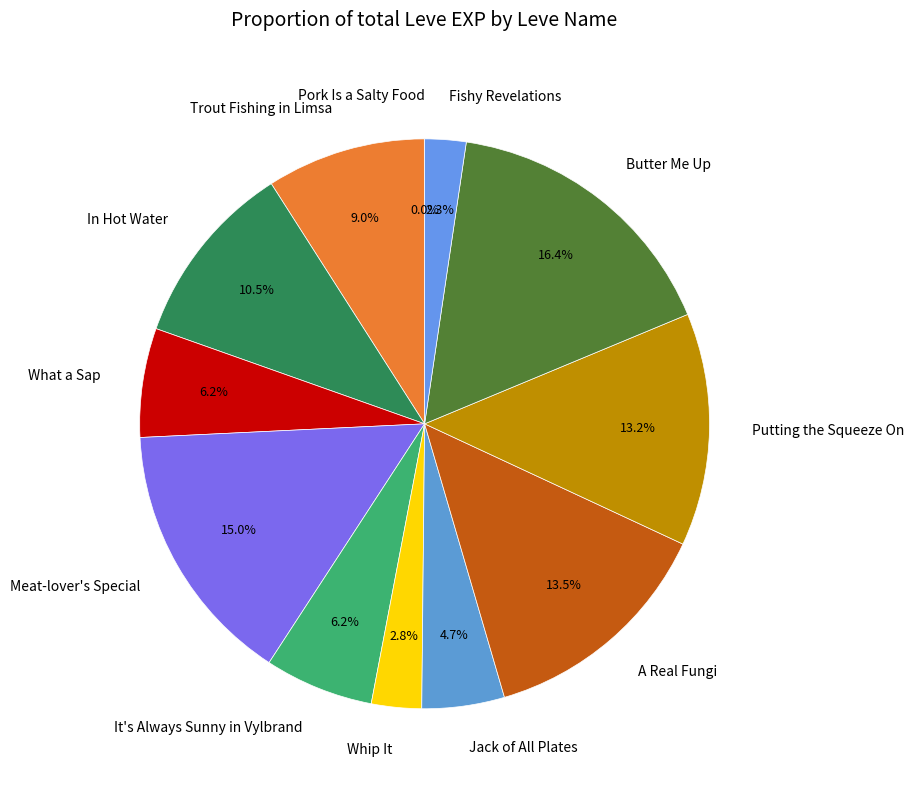

To the nearest percent, what is the difference between the largest and smallest slice percentages?

16%